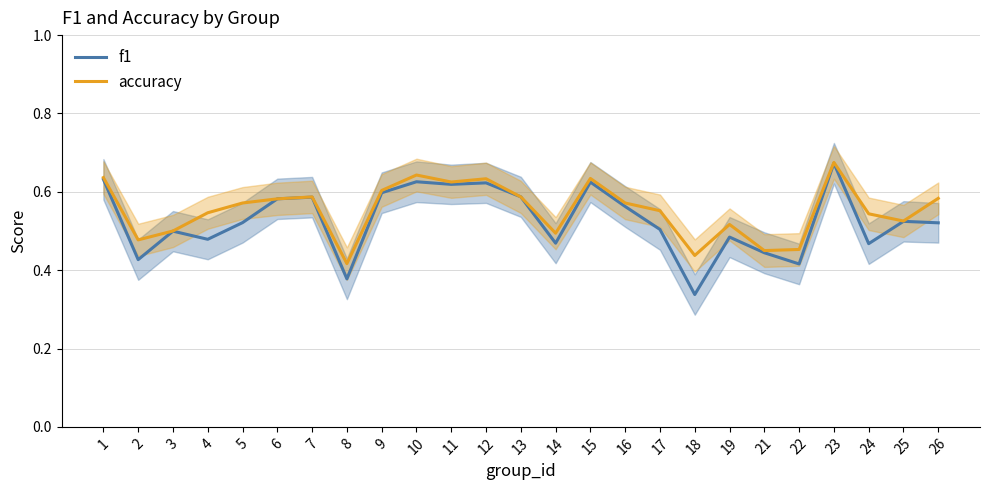

Rank the series by their maximum value, from highest to lowest.

accuracy, f1